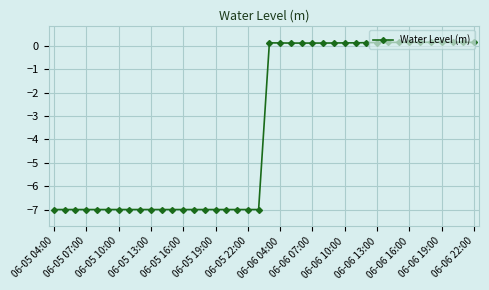

What is the value of the 2nd point from the left?

-7.0